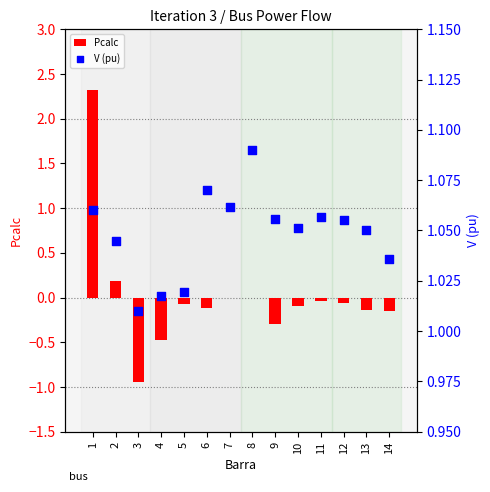

Which series contains the highest Y value?

Pcalc